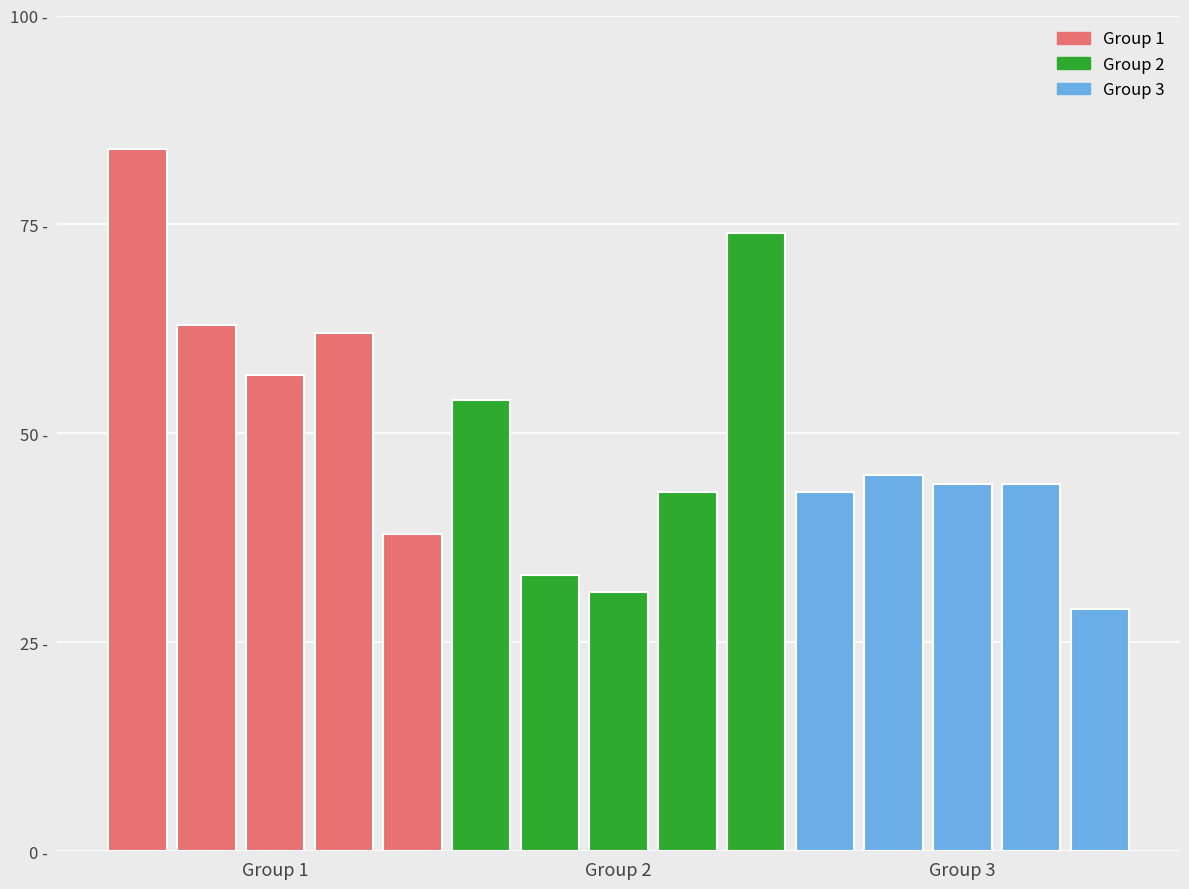

Are the bars horizontal?

No